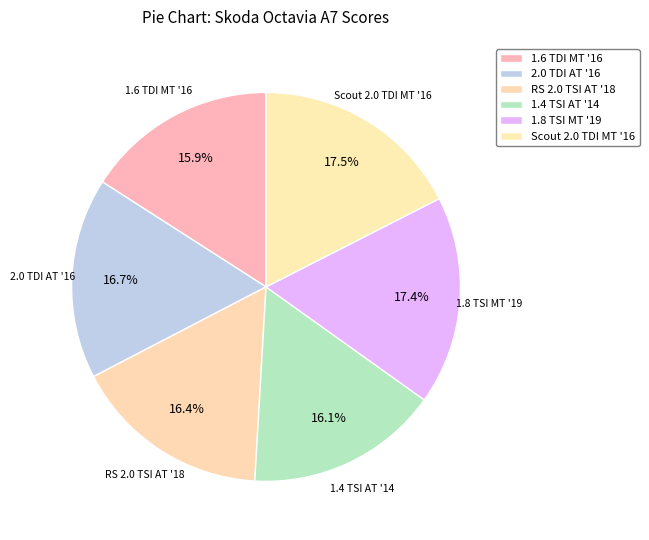

Is there any slice that represents more than half of the pie?

No